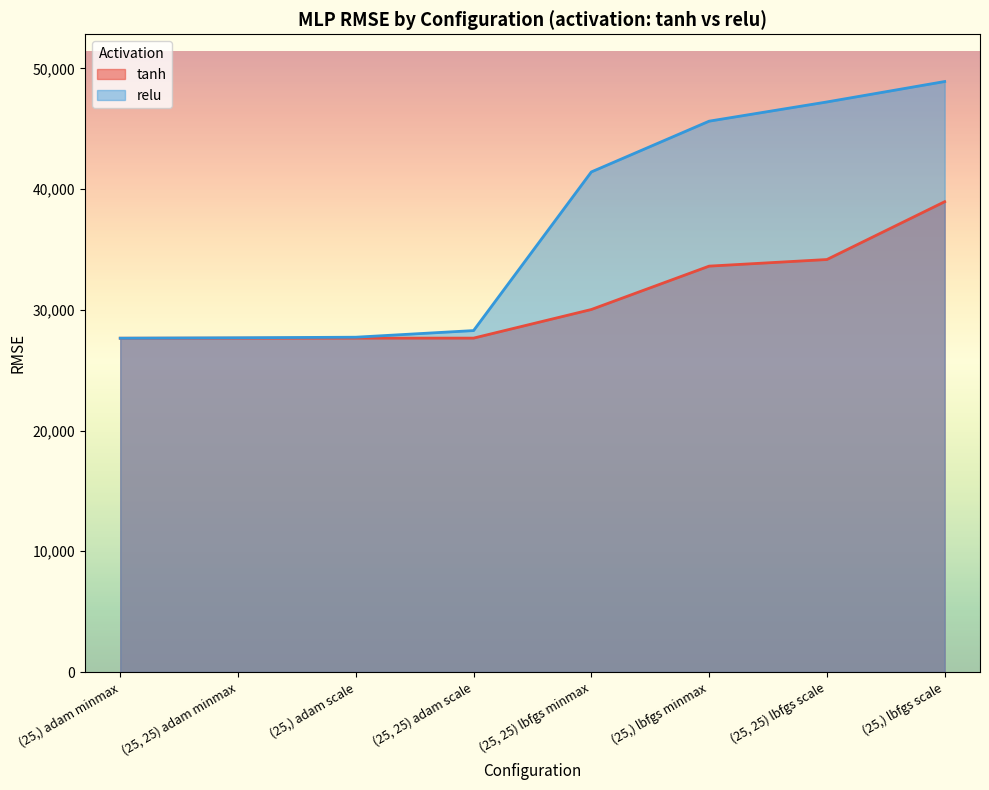

What is the label of the 7th point from the right?

(25, 25) adam minmax